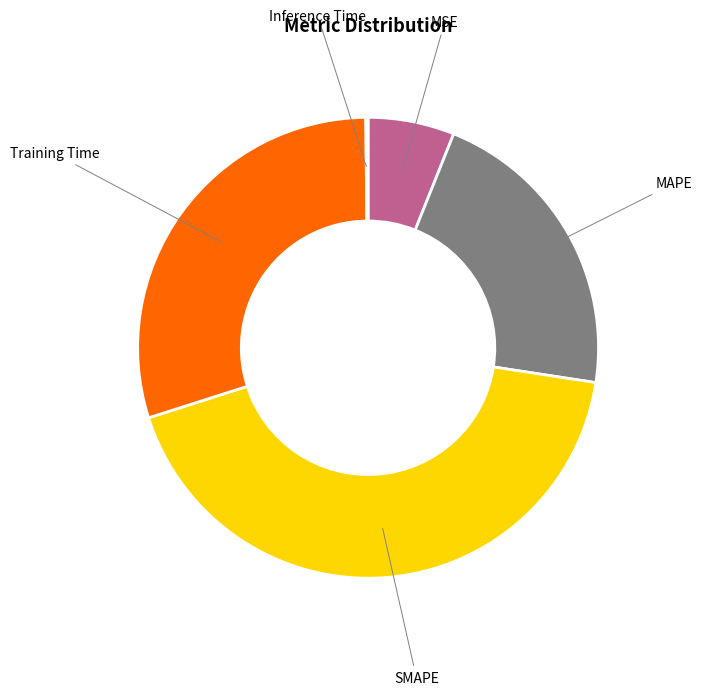

Combined, do MAPE and Training Time account for over 50%?

Yes